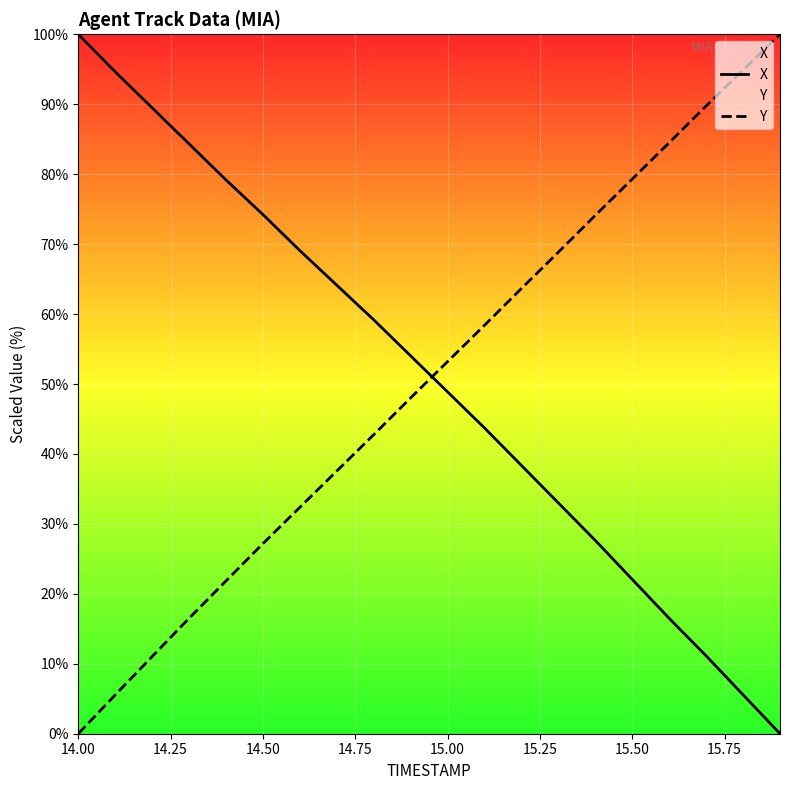

At 14.00, list the series in order from smallest to largest.

Y, X